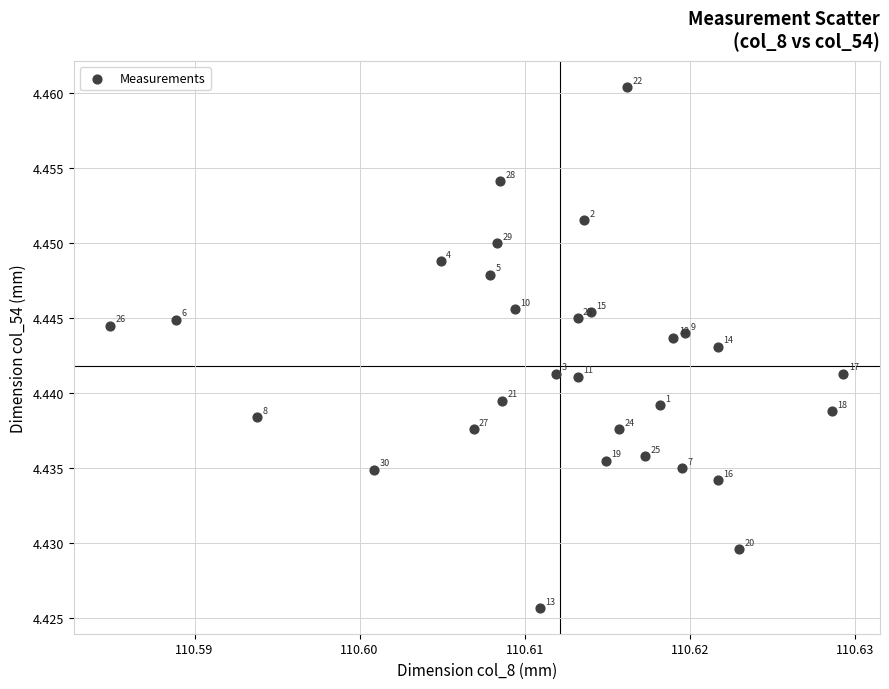

How many data points are displayed?

30